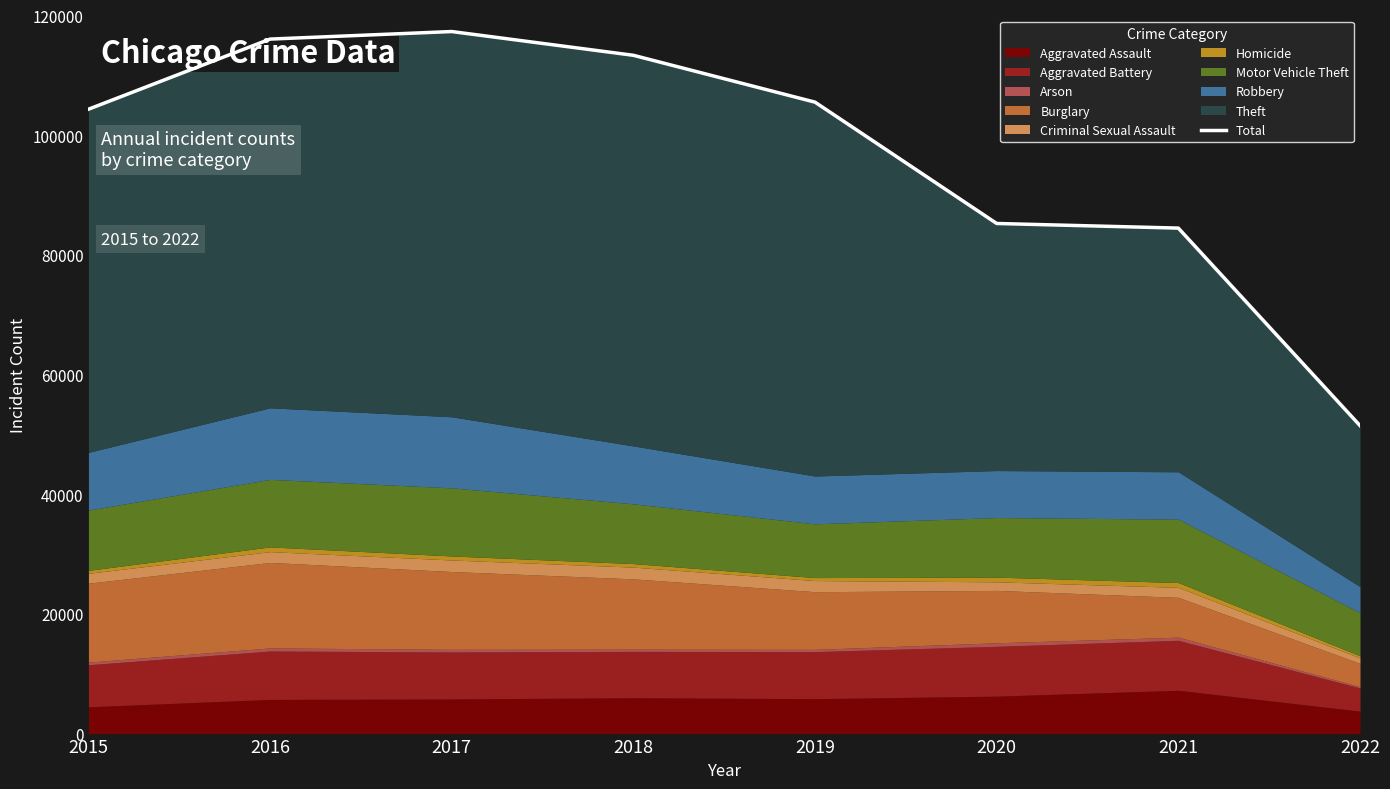

Does the chart display data point markers on the line(s)?

No